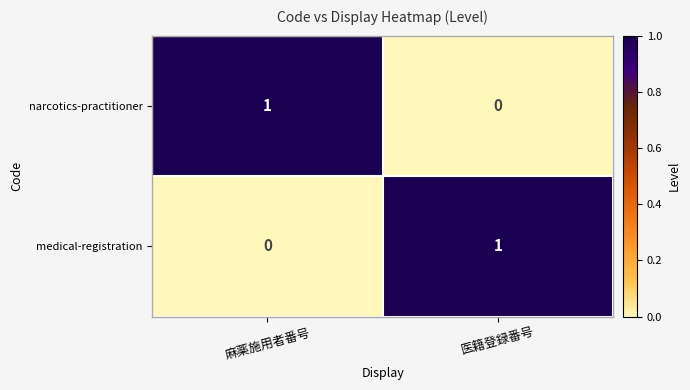

Where is medical-registration nearest to the value 0?

麻薬施用者番号